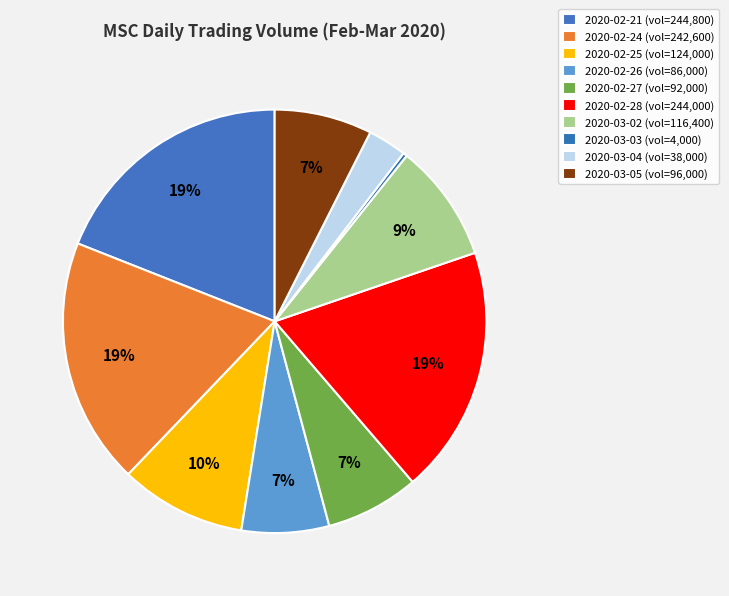

Between 2020-02-27 and 2020-02-26, which is larger?

2020-02-27